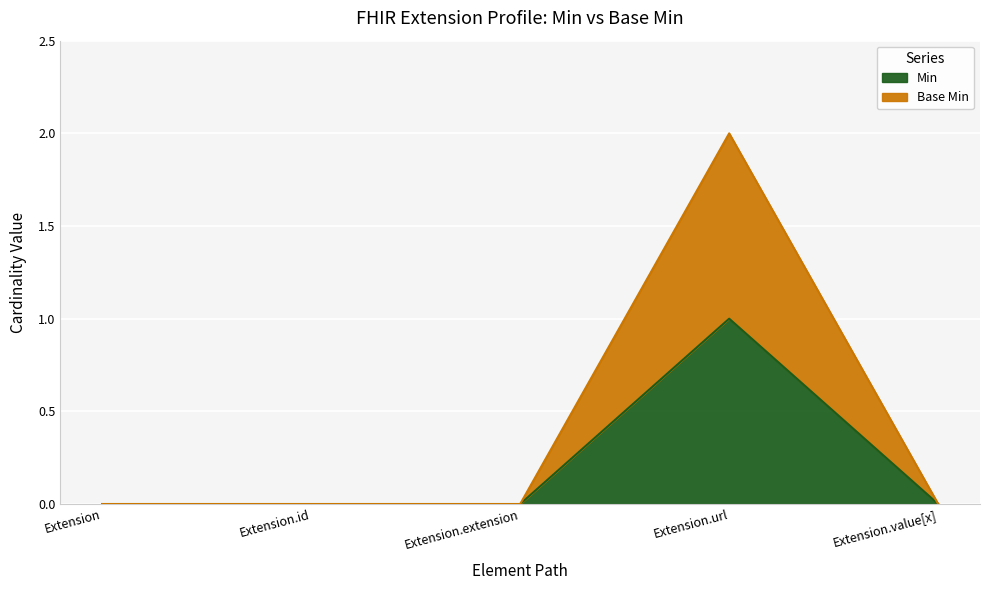

Where is Base Min nearest to the value 1?

Extension